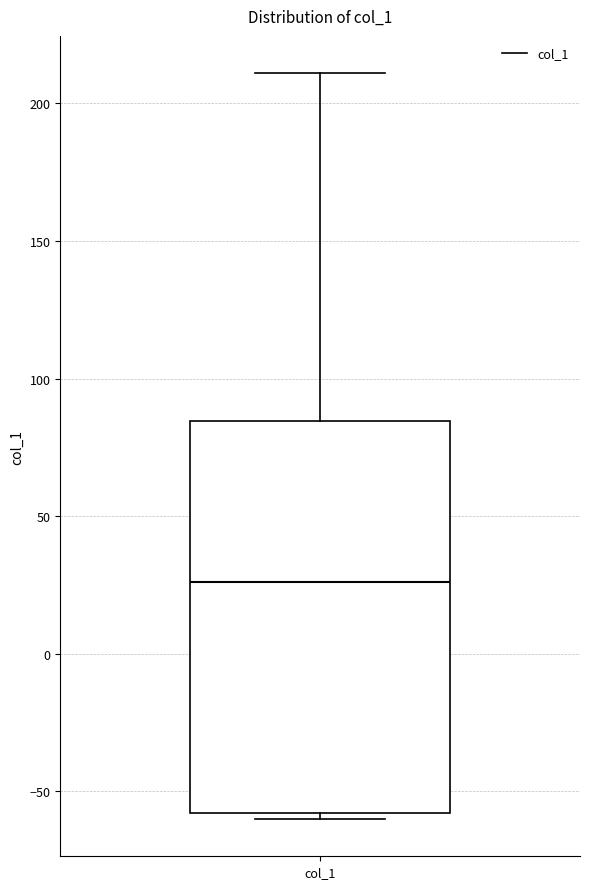

Where is the upper edge of the box for col_1 on the y-axis? The values are not printed on the chart, so give them approximately, as read against the axis.

85